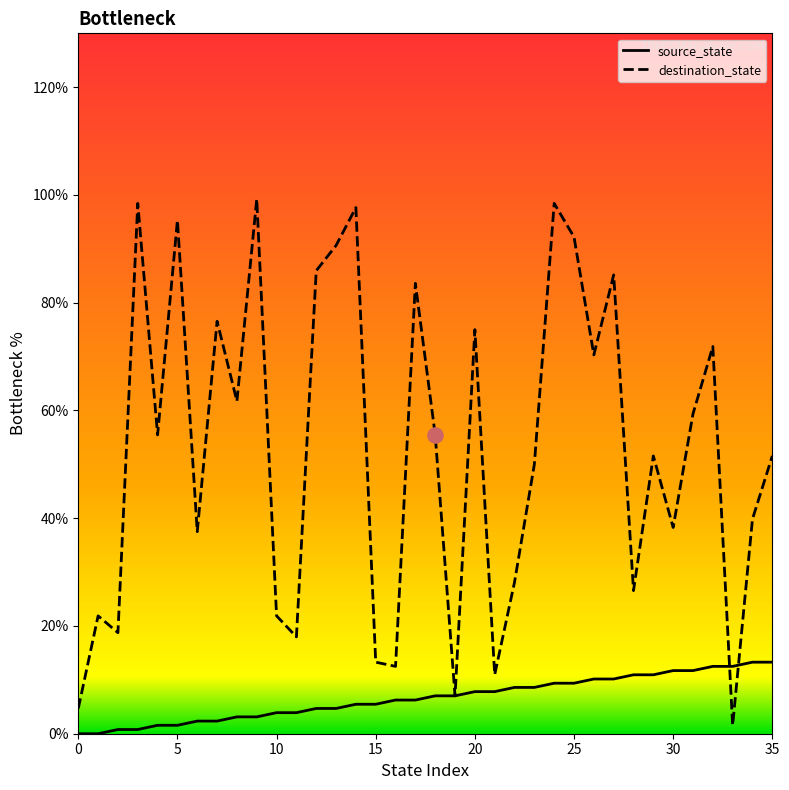

Rank the series by their maximum value, from highest to lowest.

destination_state, source_state